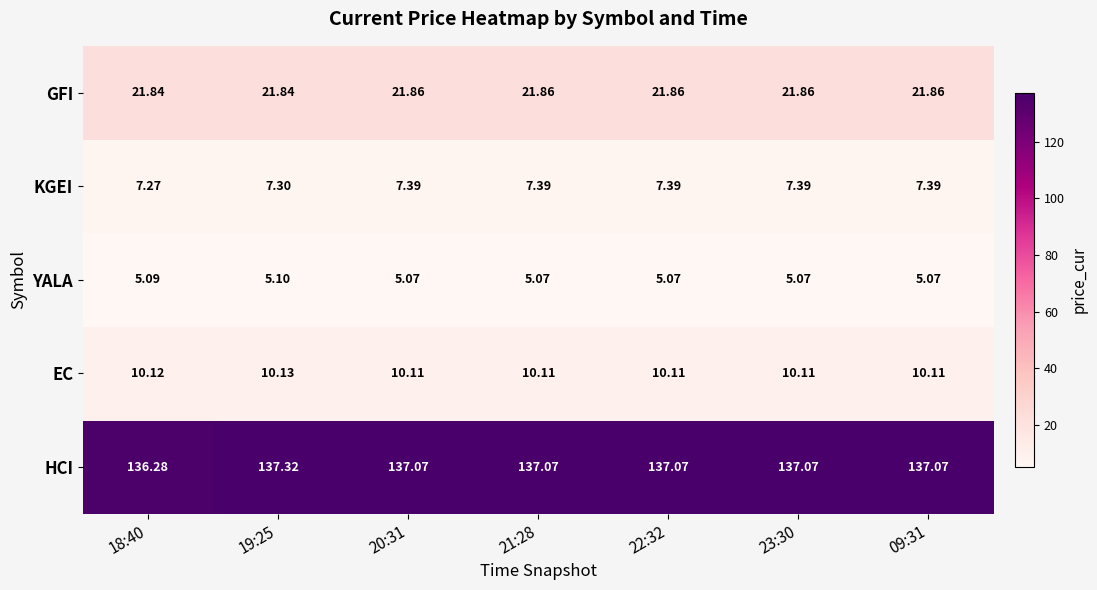

What is the spread (max minus min) of values at 22:32?

132.0